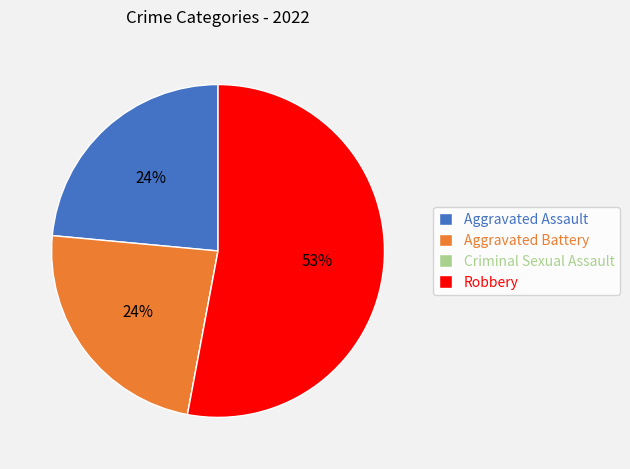

Which category has the biggest portion of the pie?

Robbery